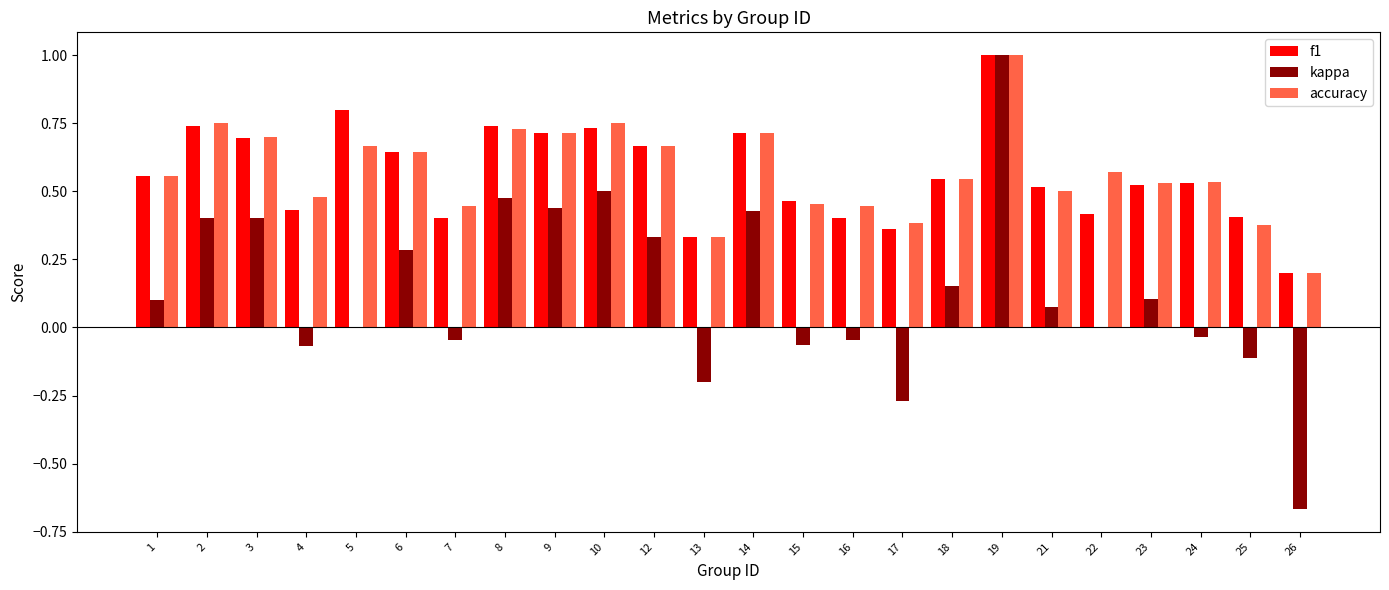

Which series changed the most between 13 and 15?

kappa